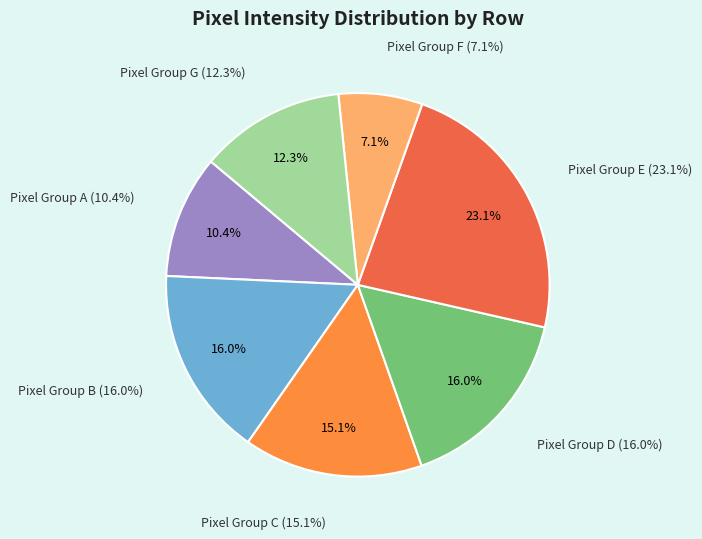

Is there a majority slice in this chart?

No